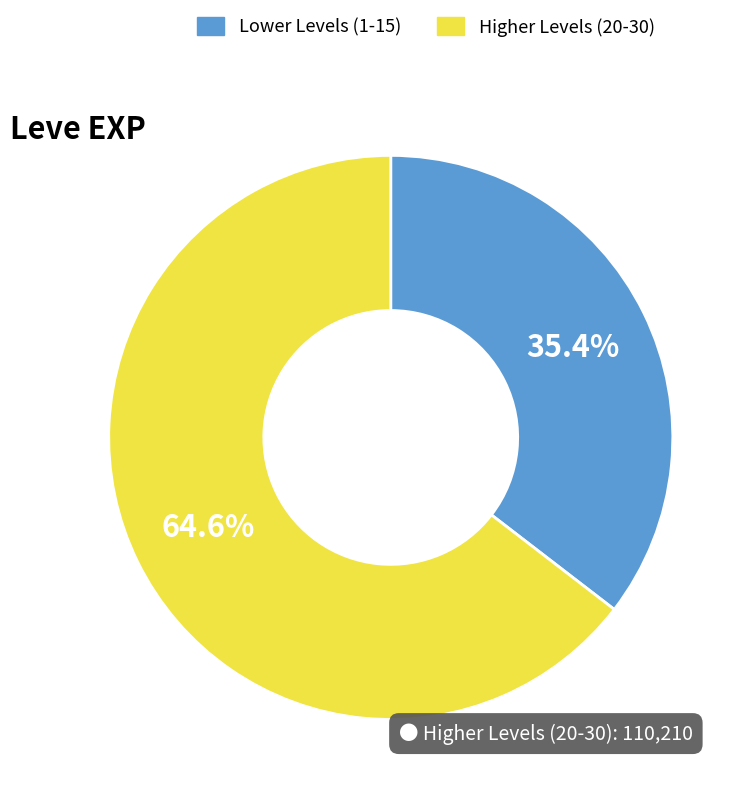

Is there any slice that represents more than half of the pie?

Yes